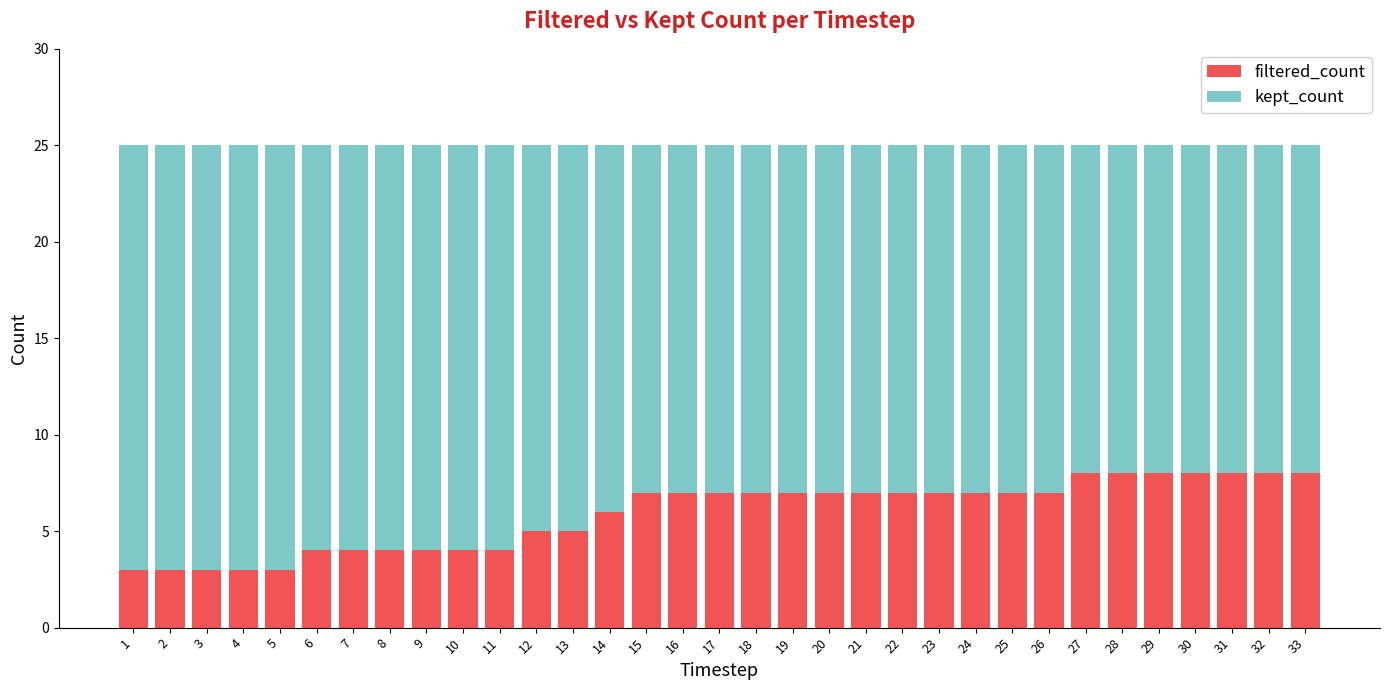

How many series are shown in this chart?

2